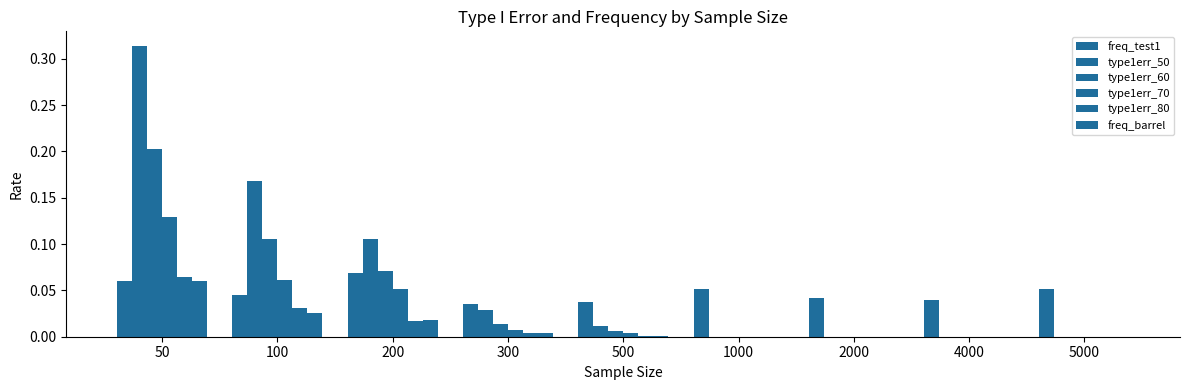

What is the sum of all freq_test1 values?

0.4